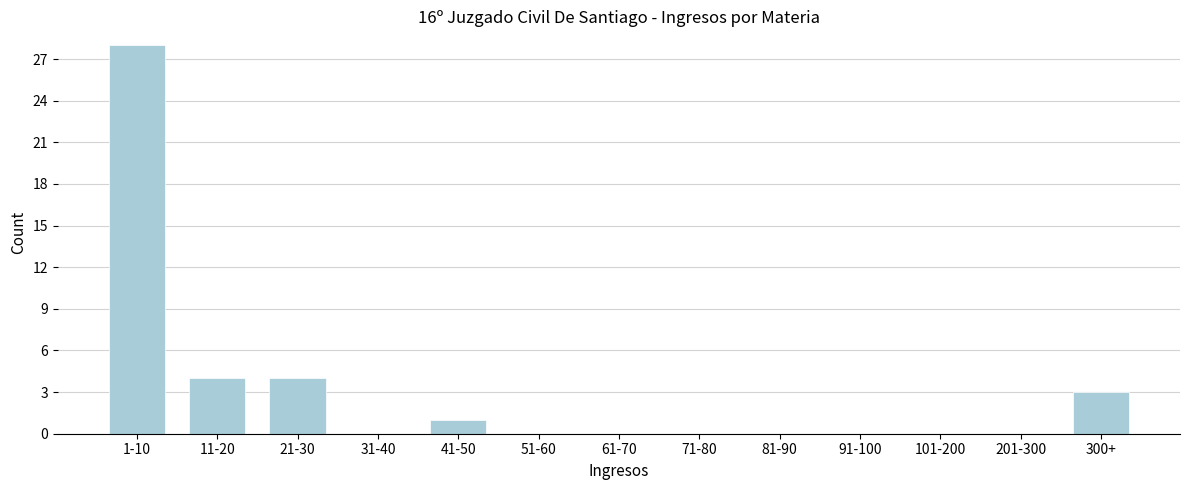

Reading left to right, extract all data points from this chart.

1-10=28	11-20=4	21-30=4	31-40=0	41-50=1	51-60=0	61-70=0	71-80=0	81-90=0	91-100=0	101-200=0	201-300=0	300+=3